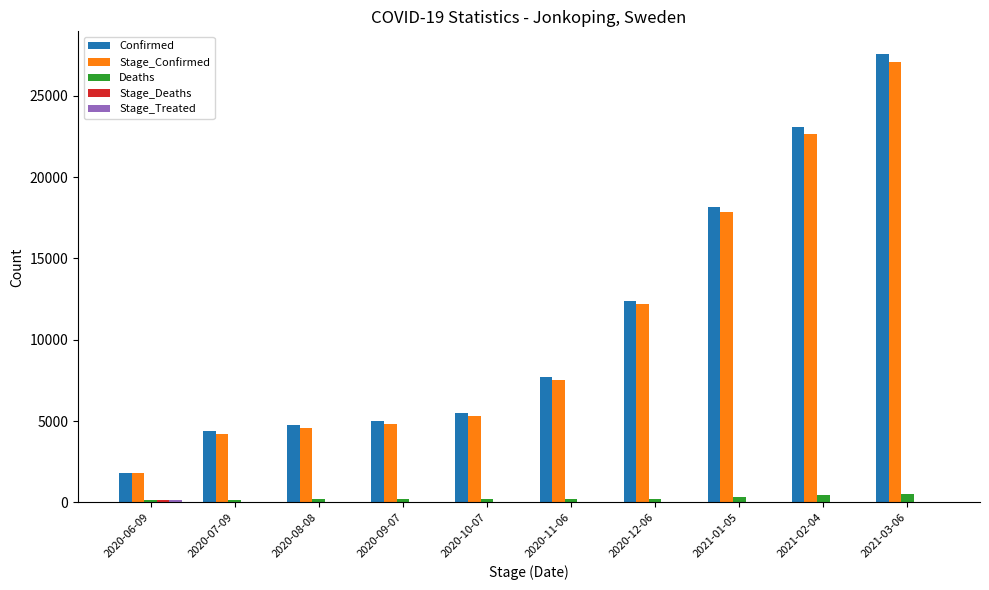

What is the sum of all Stage_Confirmed values?

108086